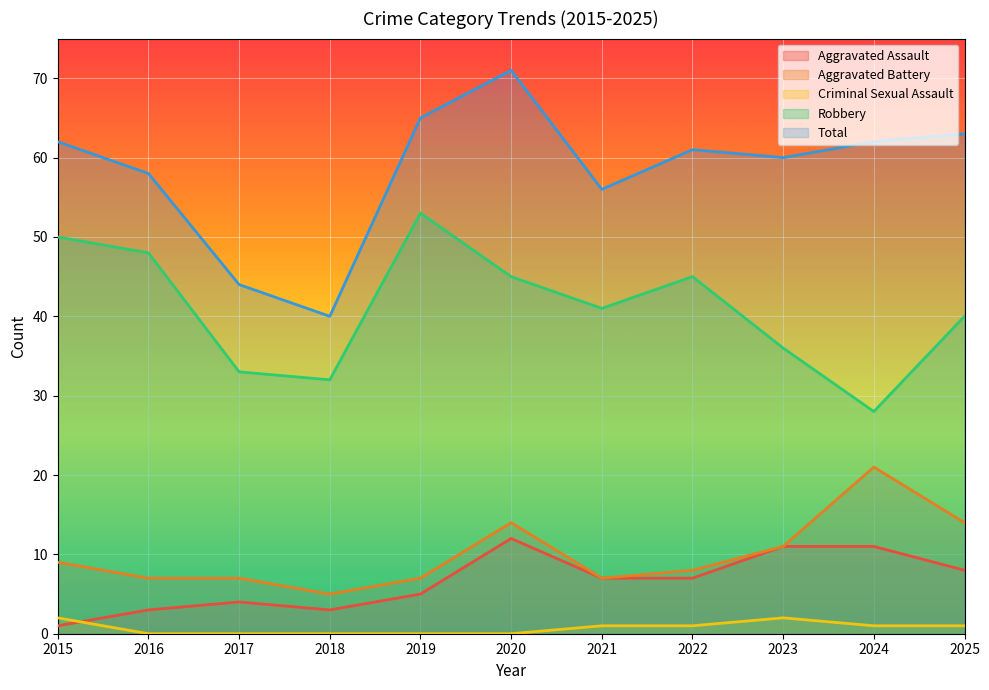

Reading left to right, extract all data points from this chart.

Aggravated Assault: 2015=1	2016=3	2017=4	2018=3	2019=5	2020=12	2021=7	2022=7	2023=11	2024=11	2025=8
Aggravated Battery: 2015=9	2016=7	2017=7	2018=5	2019=7	2020=14	2021=7	2022=8	2023=11	2024=21	2025=14
Criminal Sexual Assault: 2015=2	2016=0	2017=0	2018=0	2019=0	2020=0	2021=1	2022=1	2023=2	2024=1	2025=1
Robbery: 2015=50	2016=48	2017=33	2018=32	2019=53	2020=45	2021=41	2022=45	2023=36	2024=28	2025=40
Total: 2015=62	2016=58	2017=44	2018=40	2019=65	2020=71	2021=56	2022=61	2023=60	2024=62	2025=63